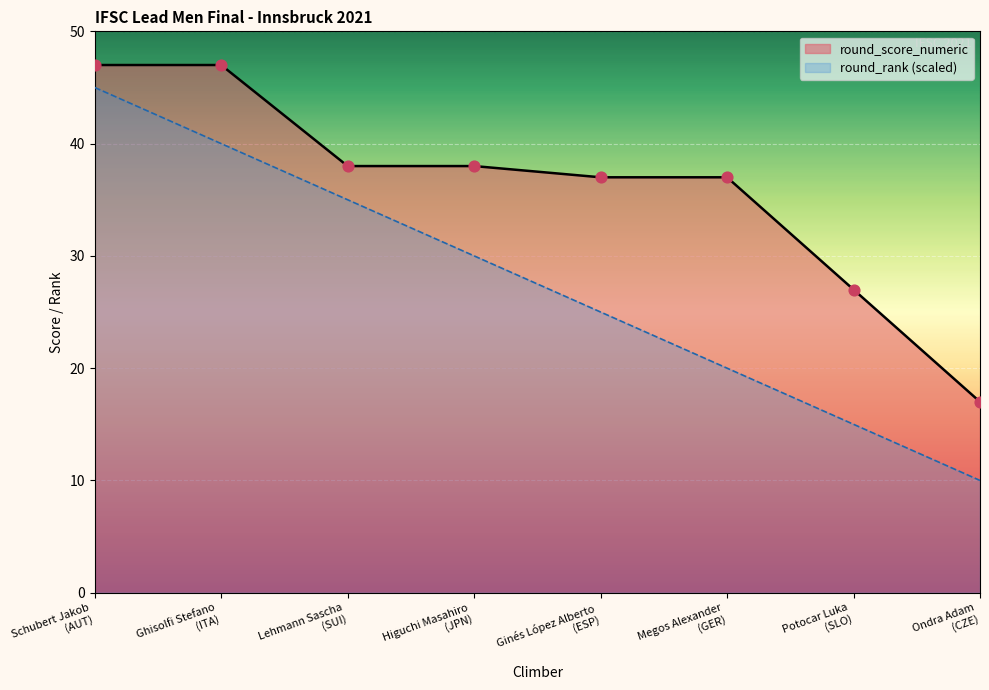

Which series has the largest Y range (max minus min)?

round_rank